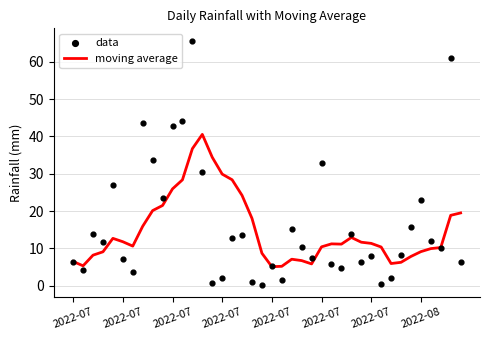

Which series has the largest total across all categories?

data